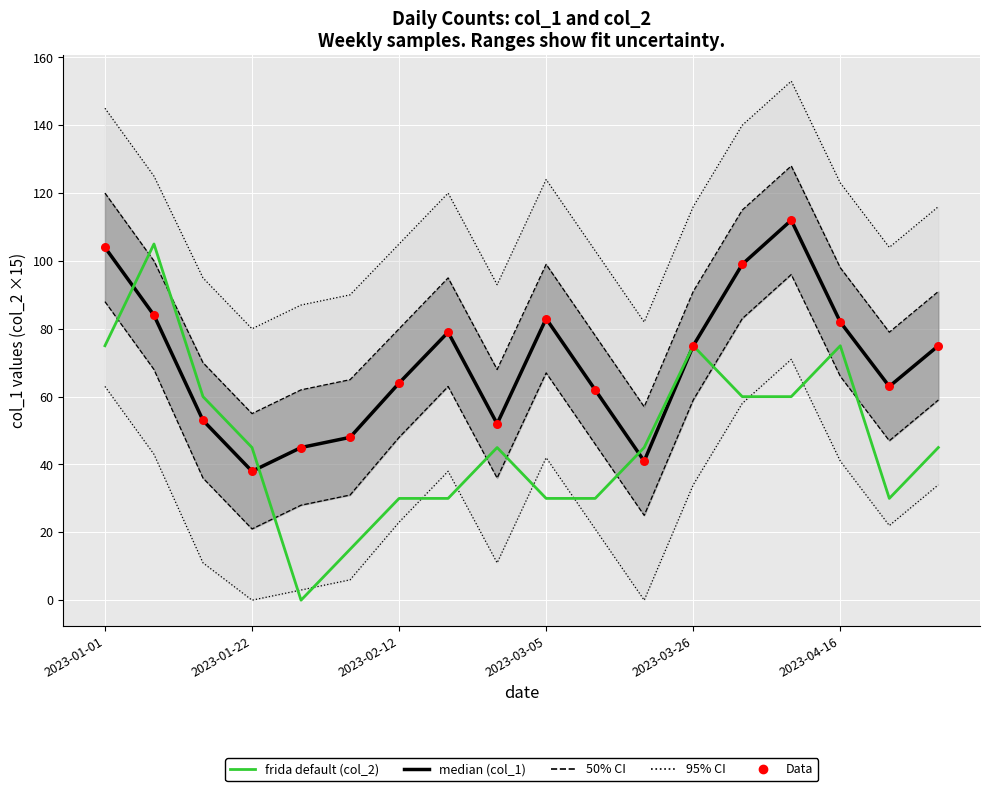

Which series contains the highest Y value?

median (col_1)